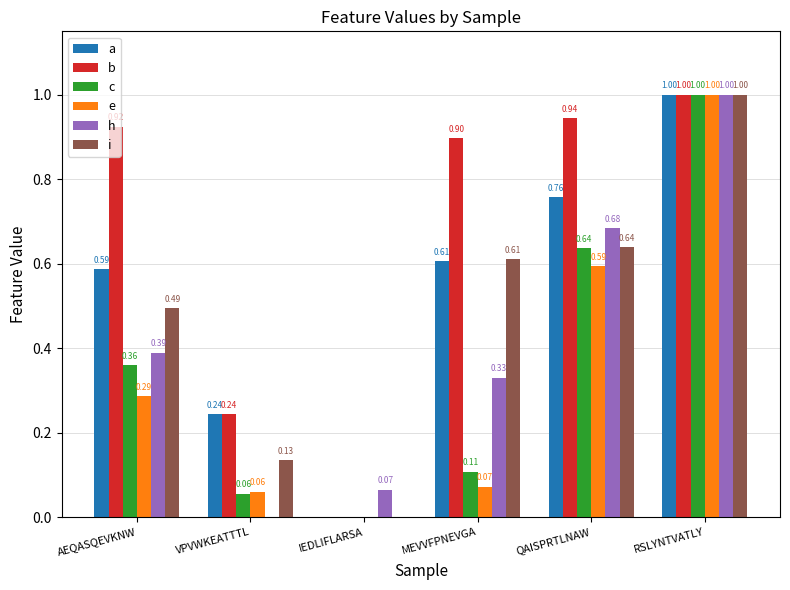

The a series shows 1.0 at MEVVFPNEVGA. True or false?

False